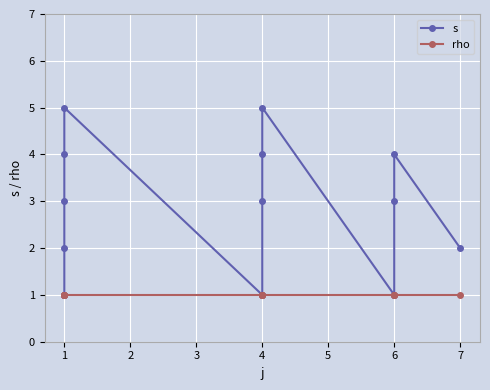

Is this an area chart (filled region under the line)?

No